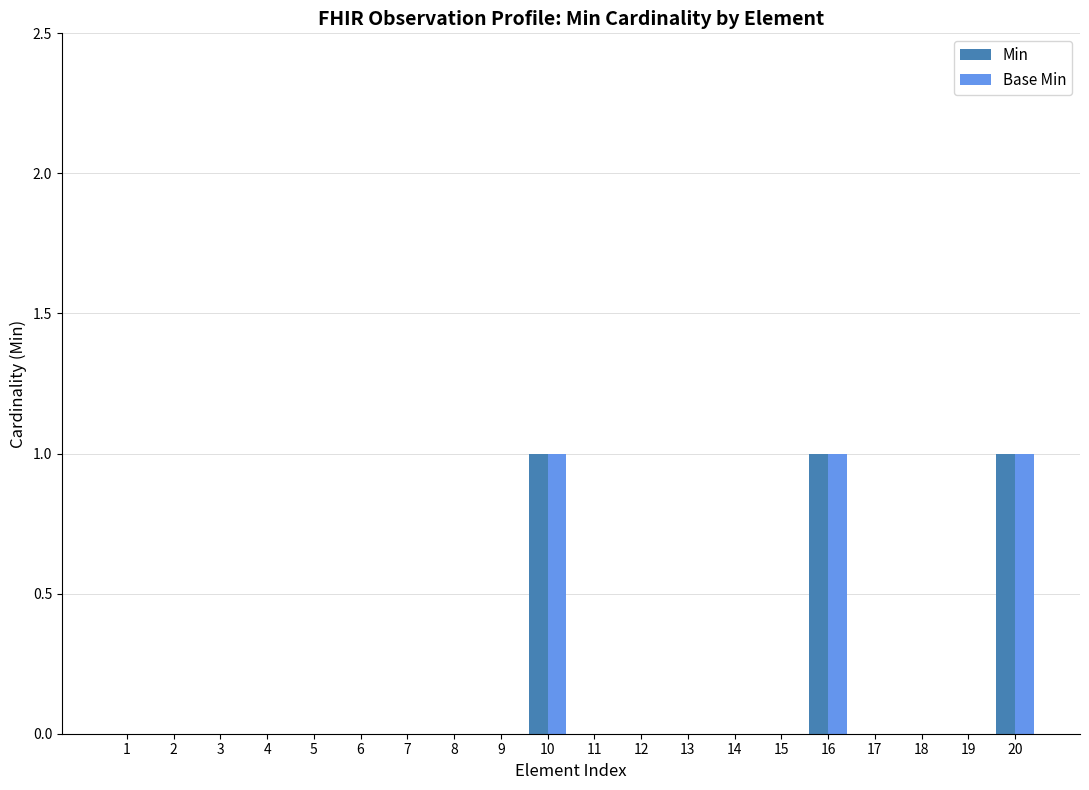

True or false: Base Min has a value of 1 at 6.

False